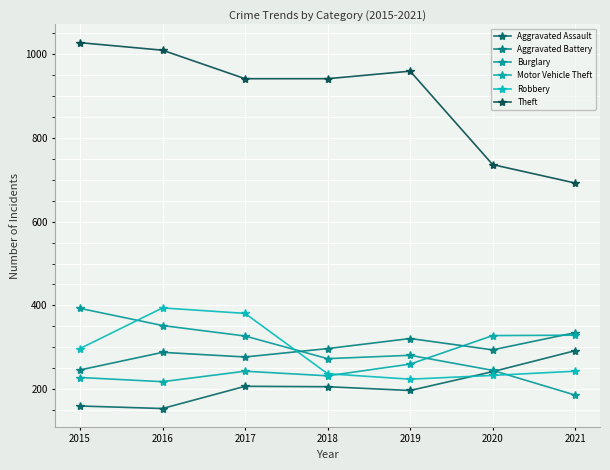

What is the maximum value for Robbery?

394